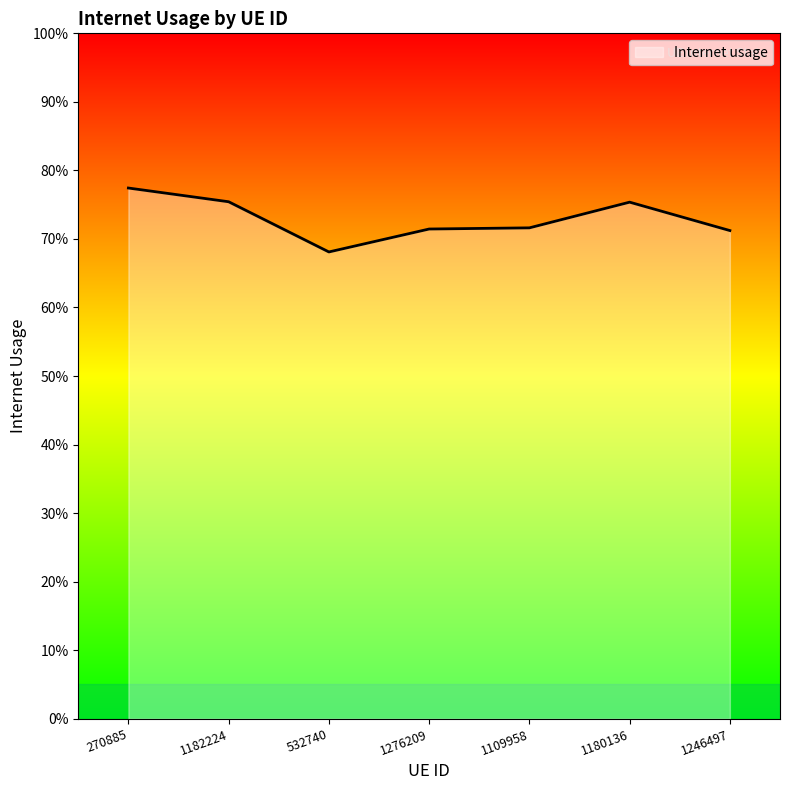

What is the maximum value shown in the chart?

0.8